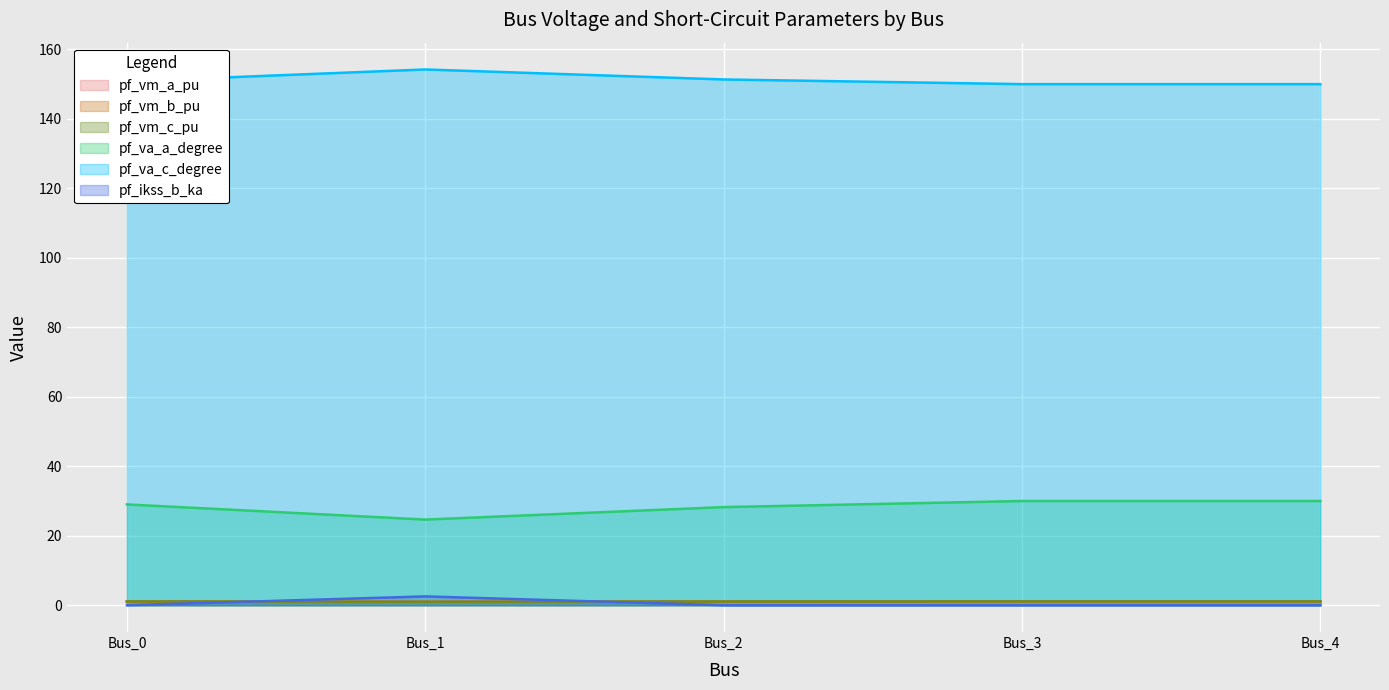

Which series has the largest total across all categories?

pf_va_c_degree